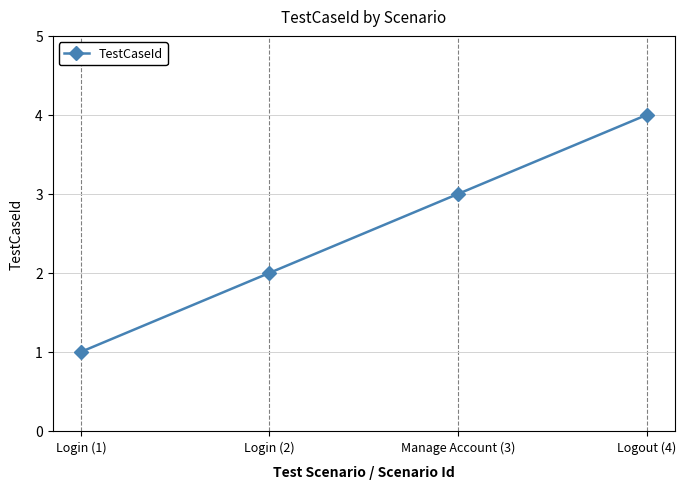

Count the values in the range 2 to 4.

3